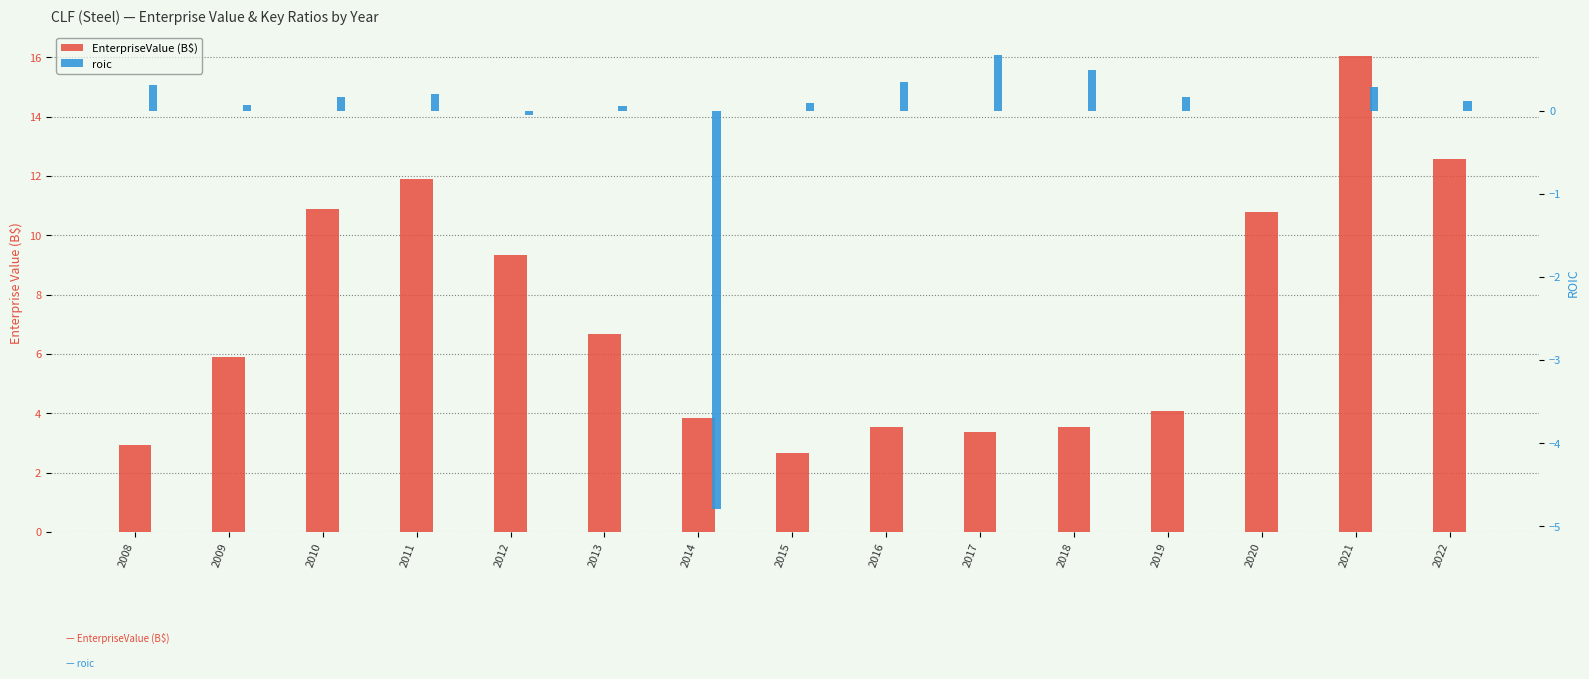

Rank the categories by EnterpriseValue (B$) value from highest to lowest.

2021, 2022, 2011, 2010, 2020, 2012, 2013, 2009, 2019, 2014, 2018, 2016, 2017, 2008, 2015